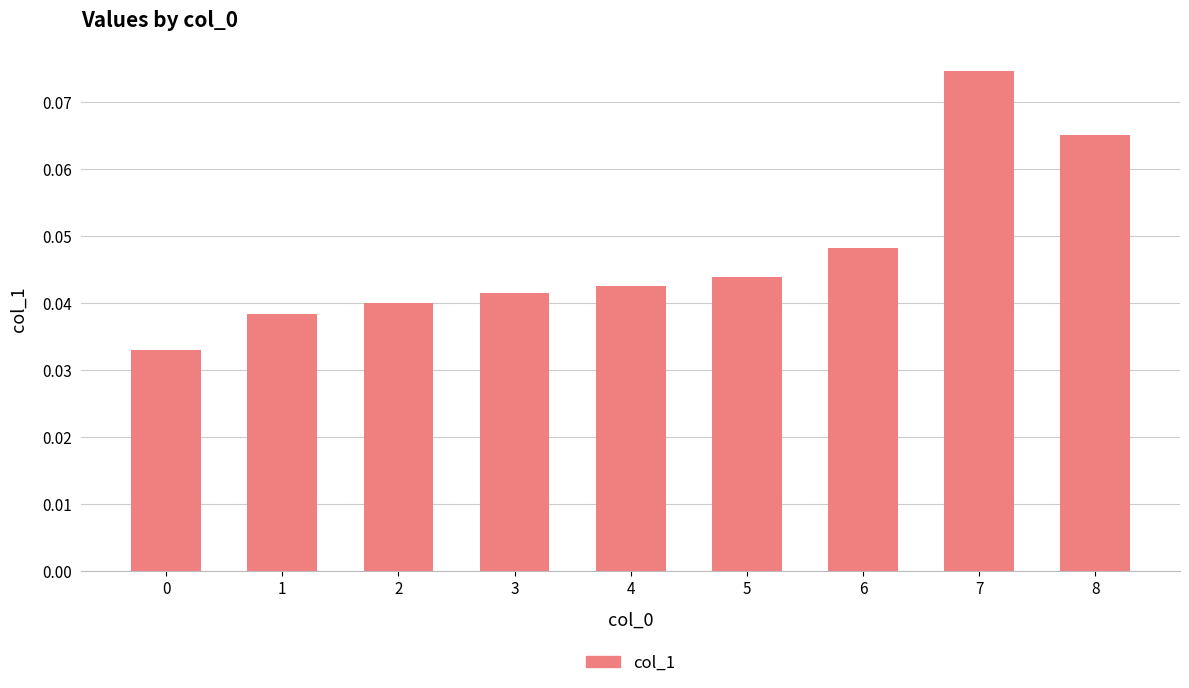

Which label corresponds to the largest value in the chart?

7